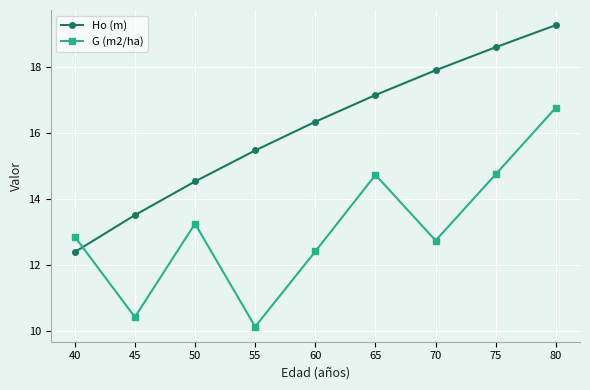

Count the number of data series in this chart.

2